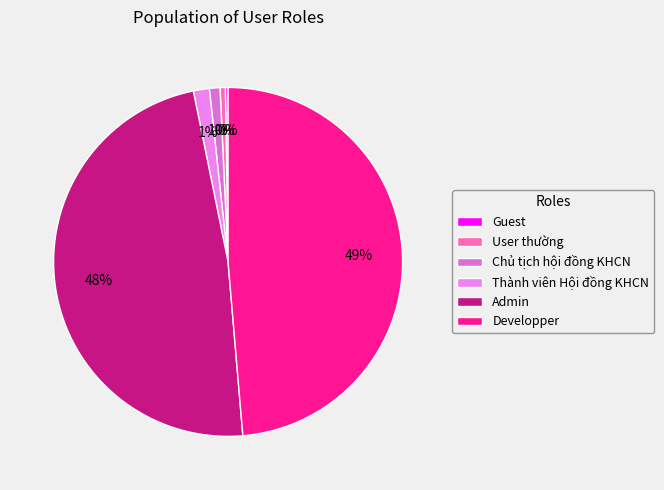

To the nearest percent, what portion does Thành viên Hội đồng KHCN represent?

1%